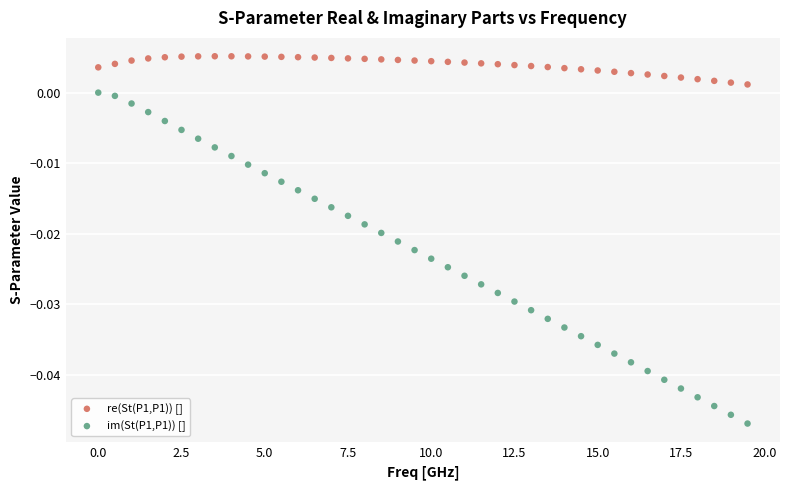

What is the X range (max minus min) for the scatter plot?

19.5